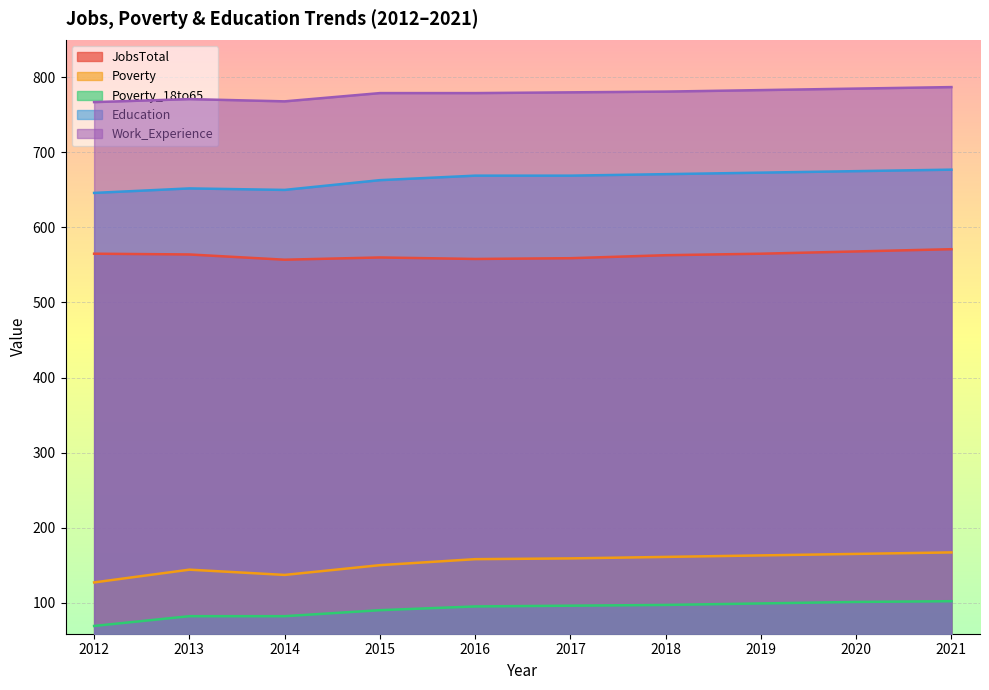

True or false: Education and Poverty_18to65 intersect in this chart.

False